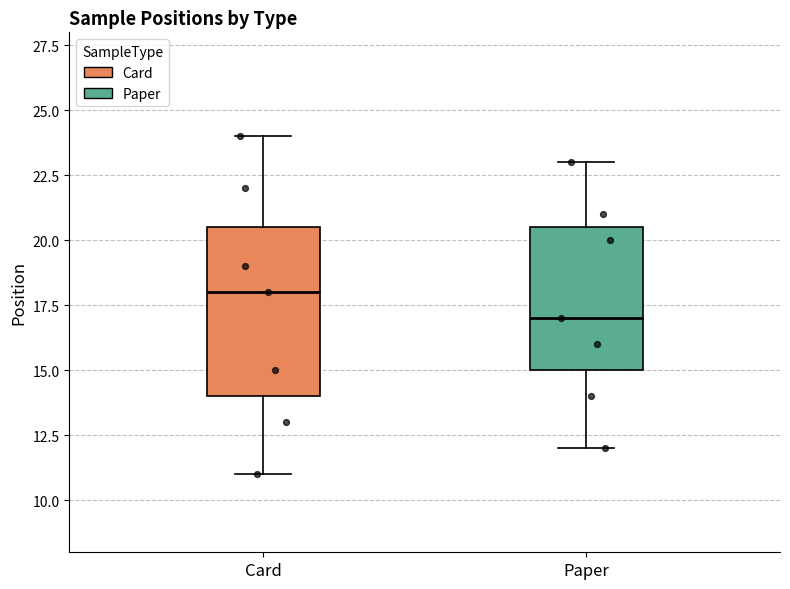

Where does the lower whisker of the box for Card end on the y-axis? The values are not printed on the chart, so give them approximately, as read against the axis.

11.0